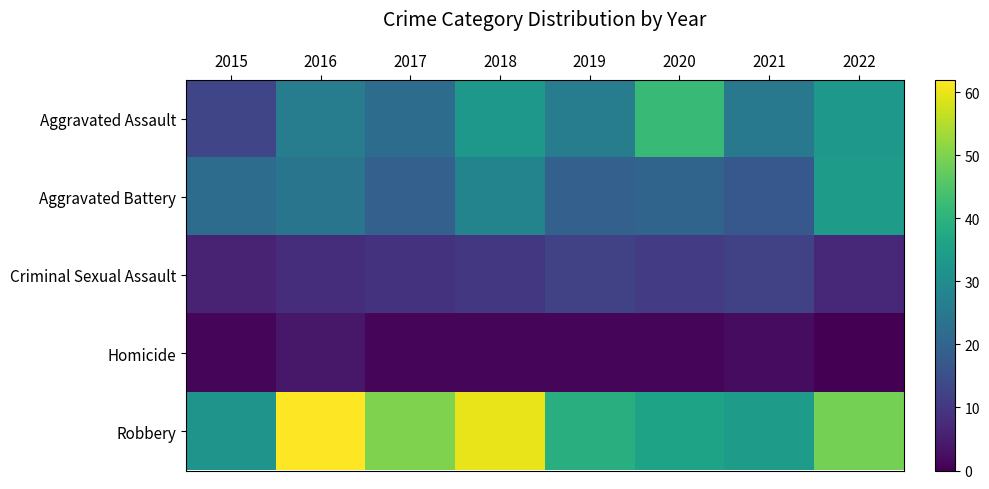

Rank the series at 2015 from lowest to highest value.

Homicide, Criminal Sexual Assault, Aggravated Assault, Aggravated Battery, Robbery